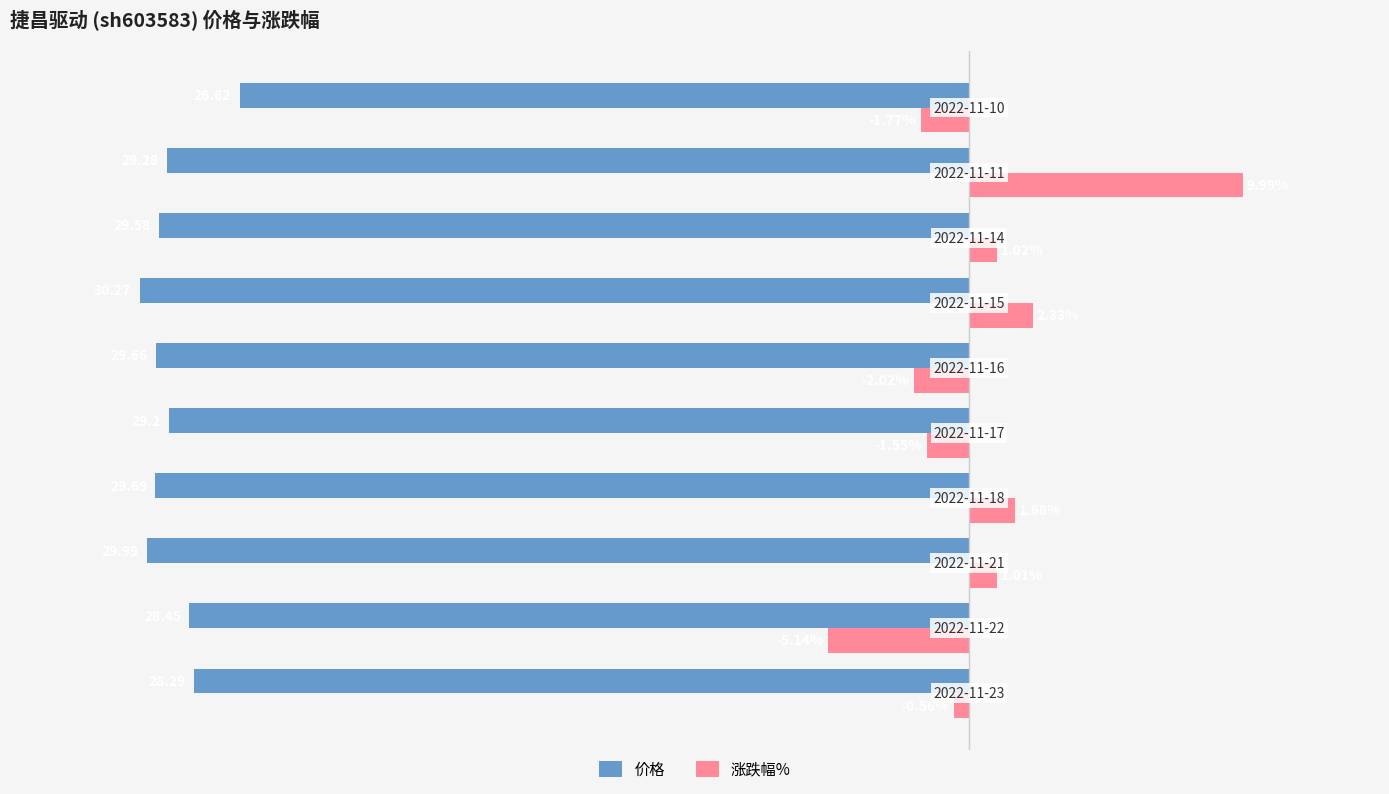

What are all the series names shown in the legend?

价格, 涨跌幅%